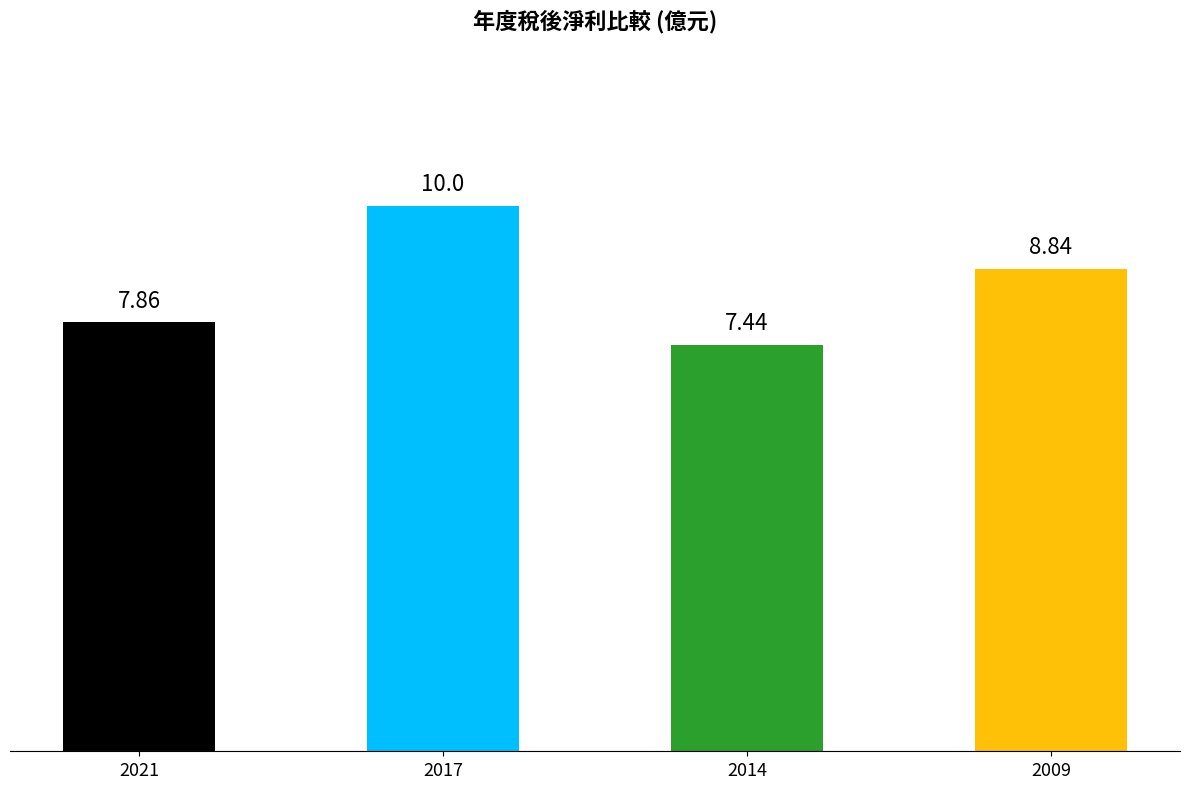

How many bars are there in total?

4